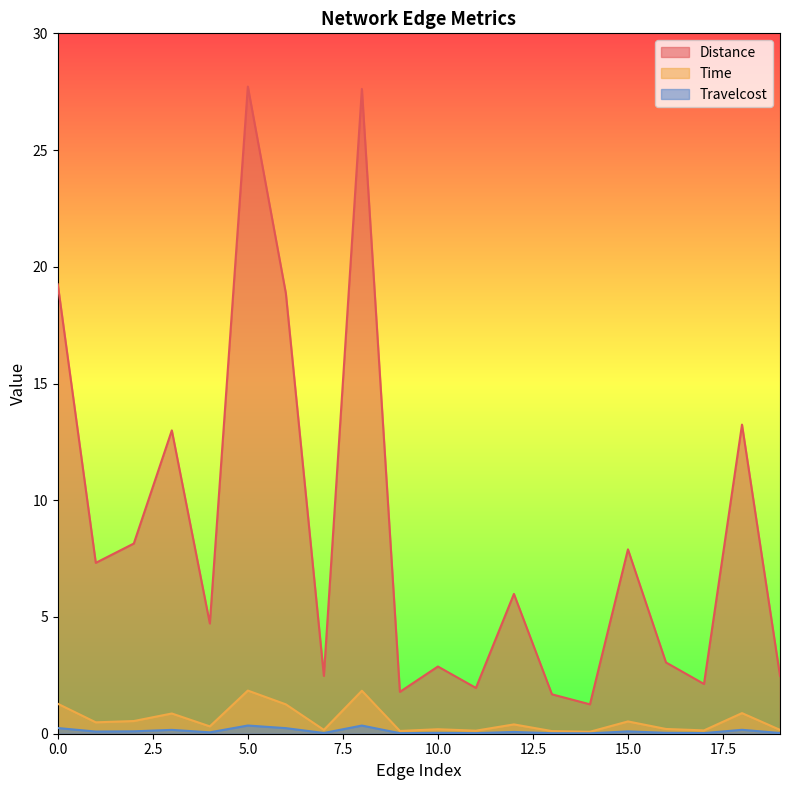

The value of Distance at 19 is 2.5. True or false?

True